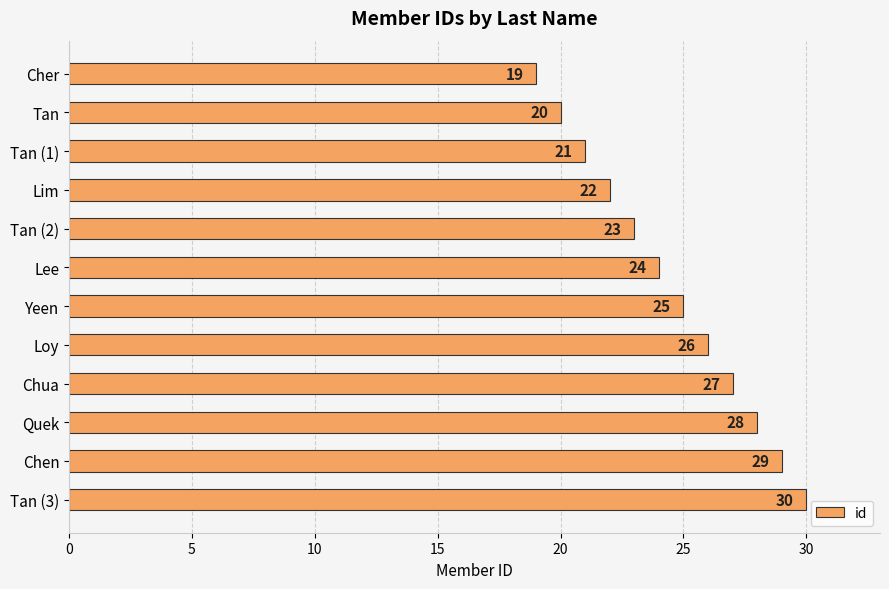

What position from the top is Tan (2)?

5